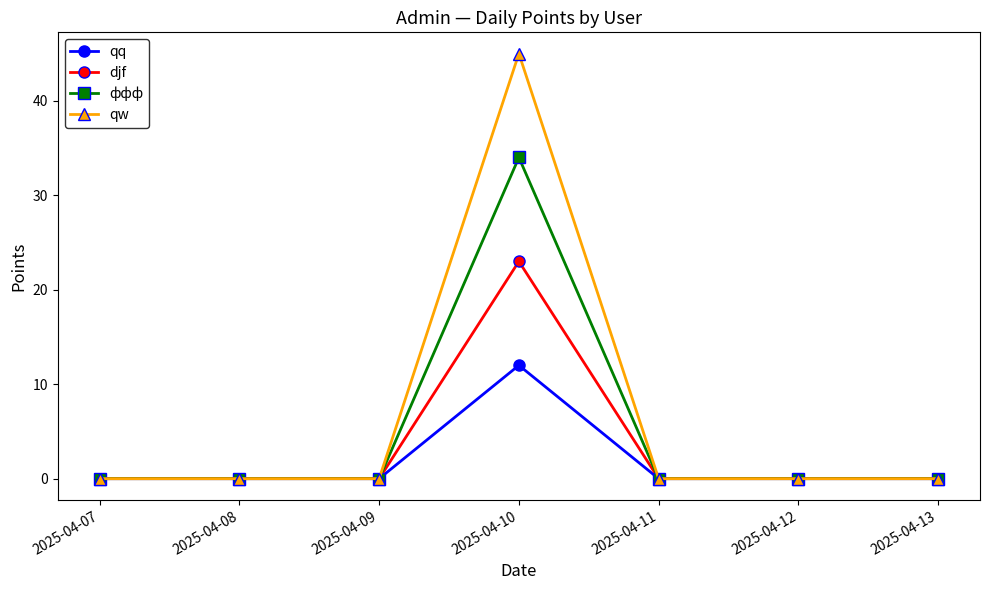

What is the average value of the djf series?

3